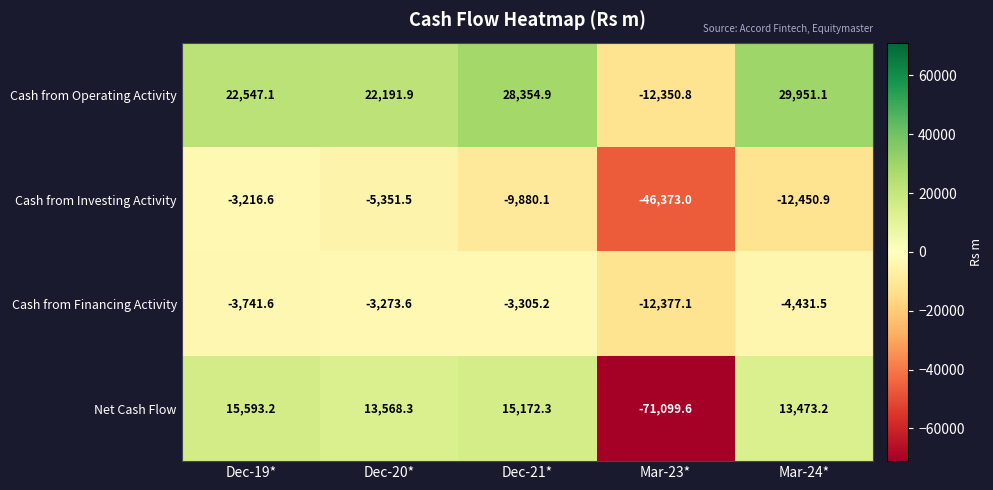

Which series has the widest spread of values?

Net Cash Flow